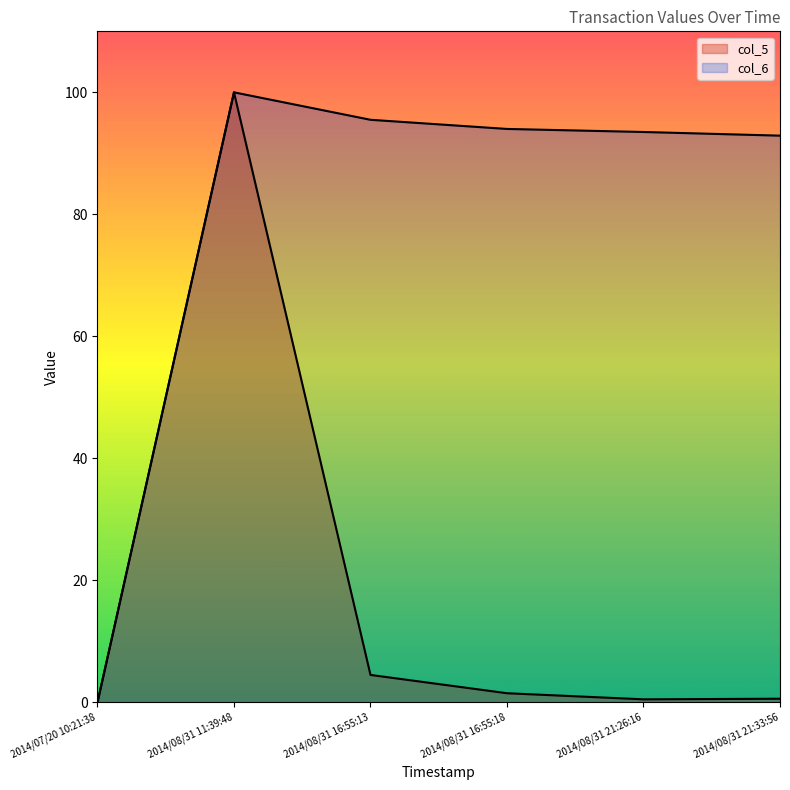

What value does the col_6 series have at 2014/08/31 21:33:56?

92.9